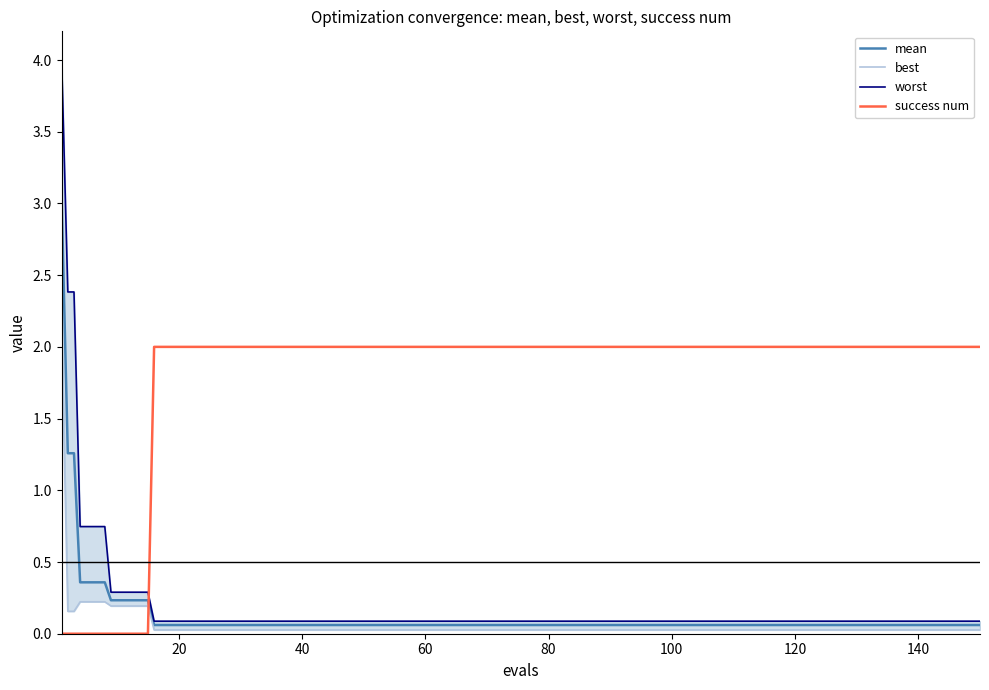

True or false: success num has a value of 2.0 at 60.

True